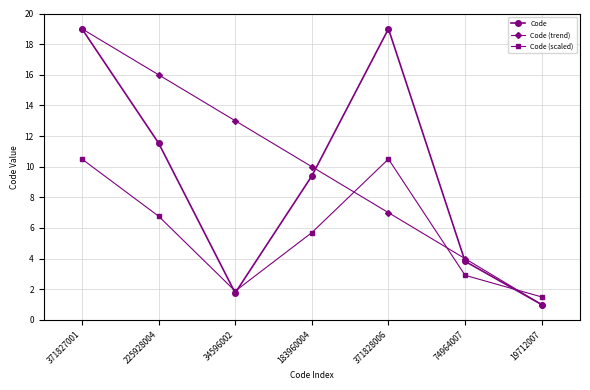

How many distinct data groups are displayed?

3